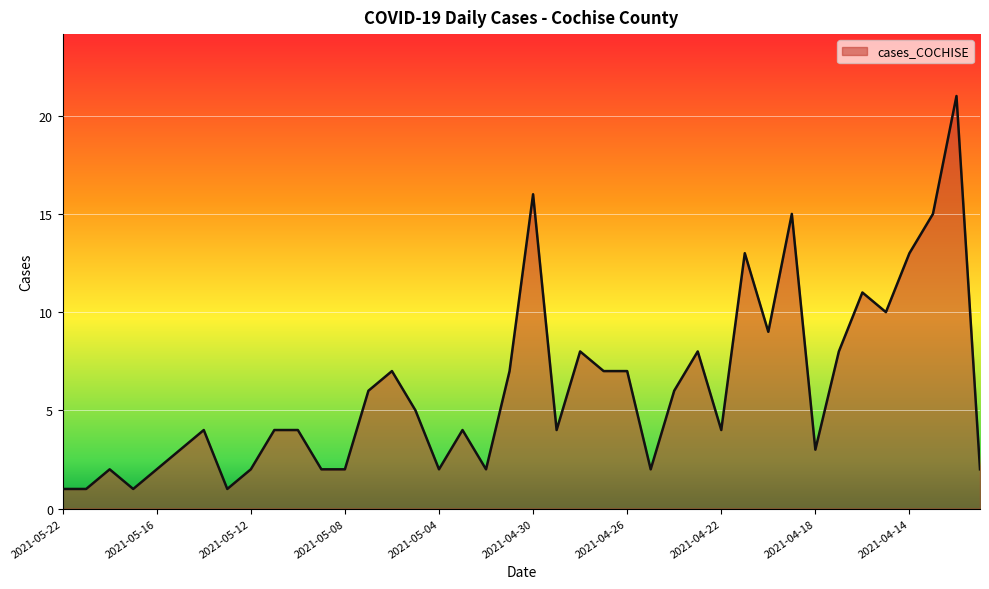

What is the maximum value shown in the chart?

21